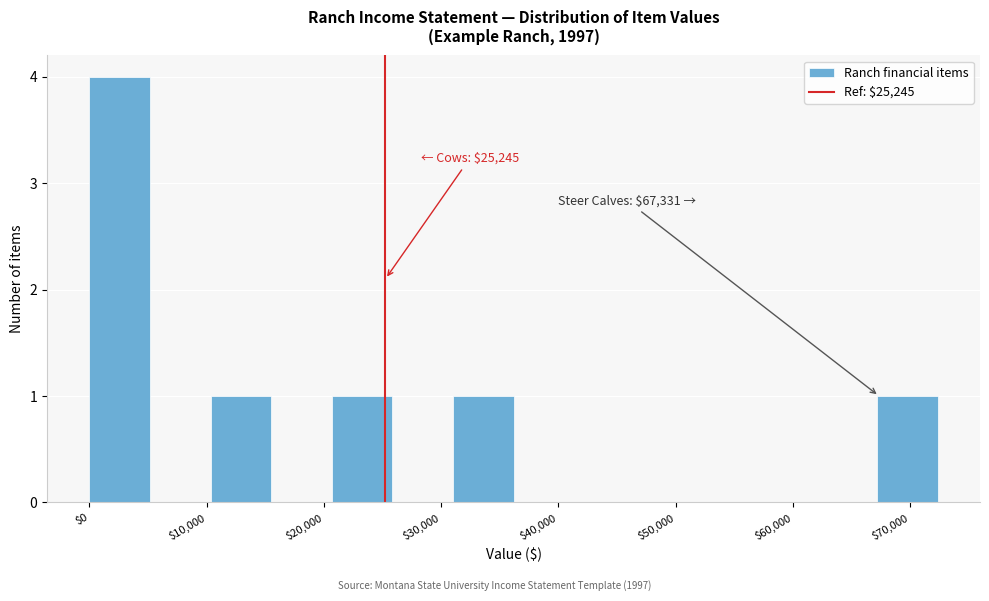

Which range on the x-axis has the tallest bar?

0 to 5000